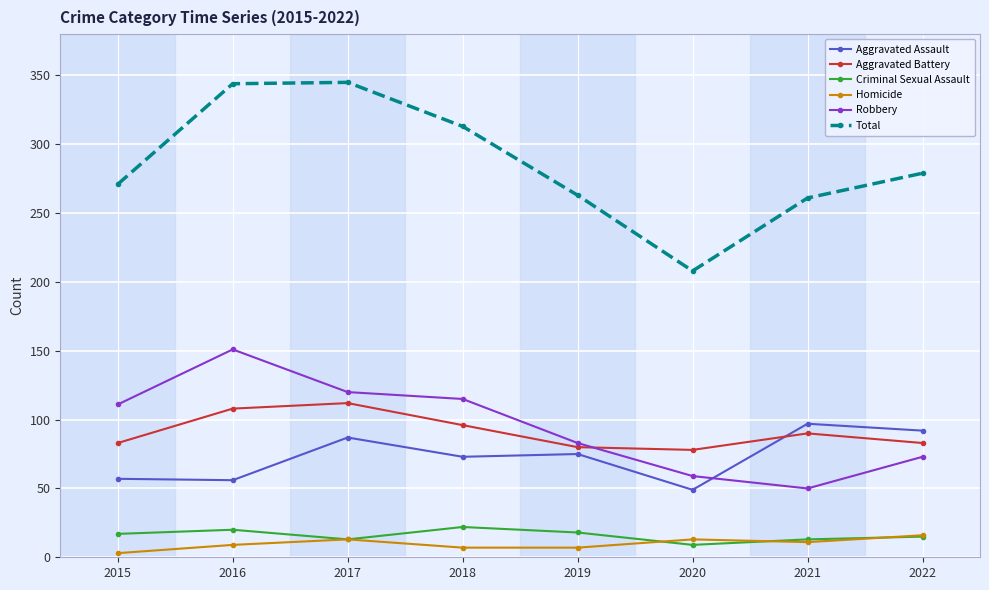

Rank the categories by Robbery value from lowest to highest.

2021, 2020, 2022, 2019, 2015, 2018, 2017, 2016